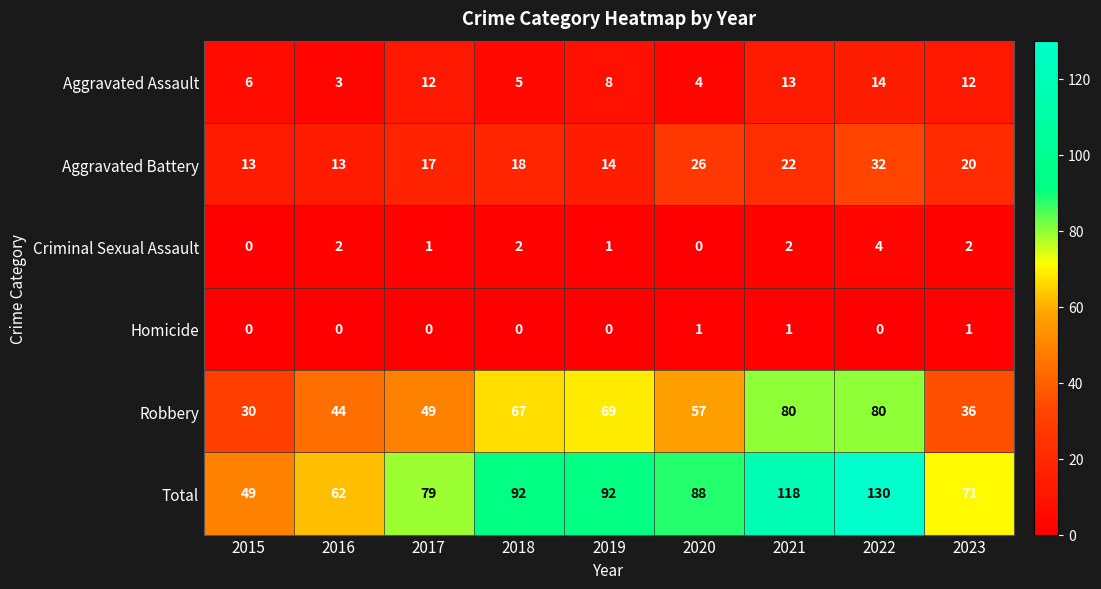

At which category is the sum across all series the highest?

2022